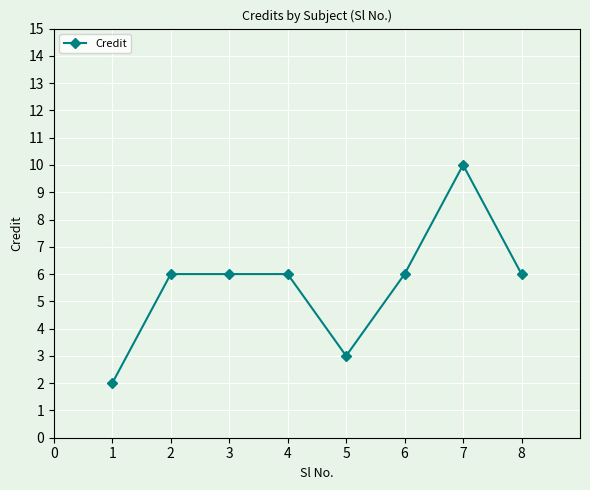

The value at 6 is 6. True or false?

True